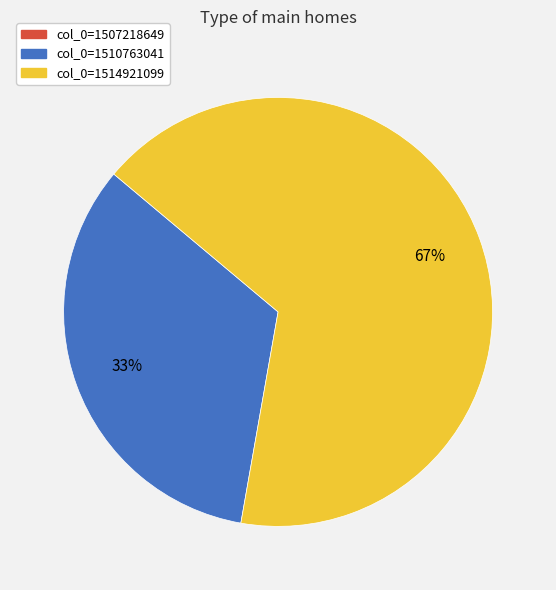

Which category accounts for the majority?

col_0=1514921099